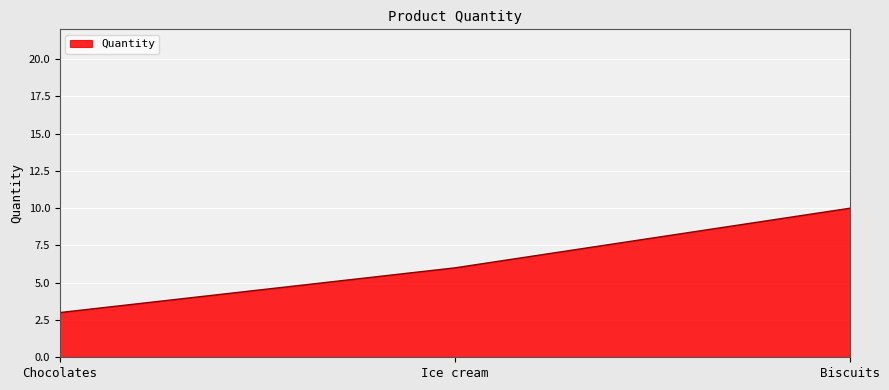

At which label is the value closest to 6?

Ice cream